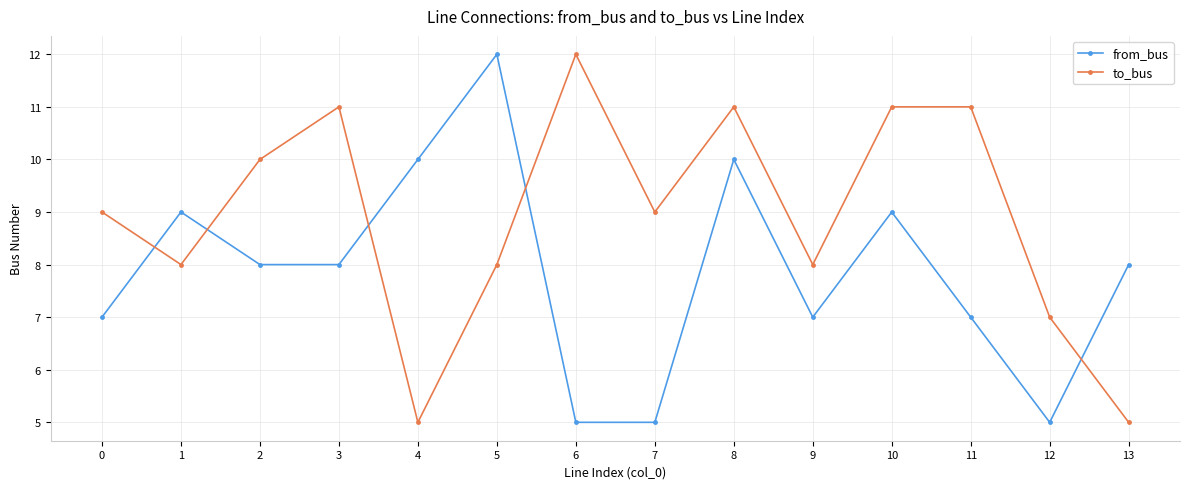

What is the value of the from_bus point at the 11th from the left?

9